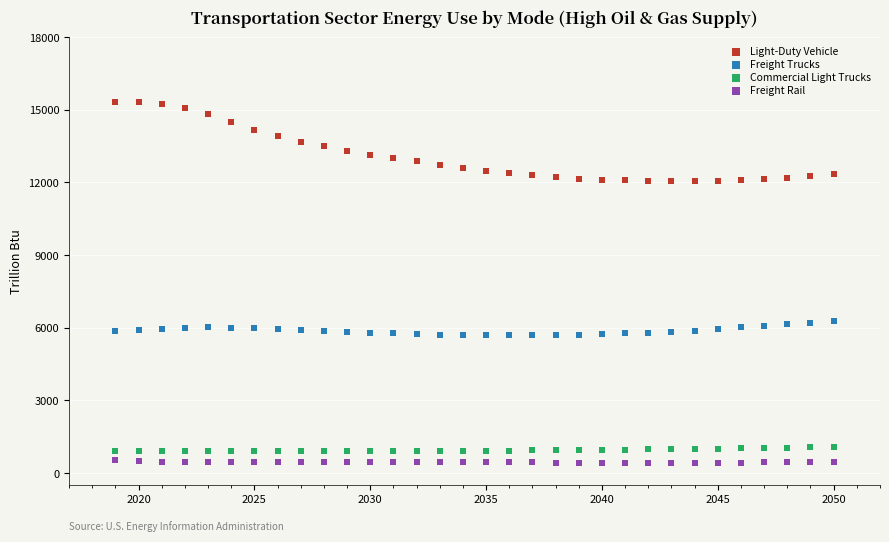

Which series reaches the minimum Y coordinate?

Freight Rail